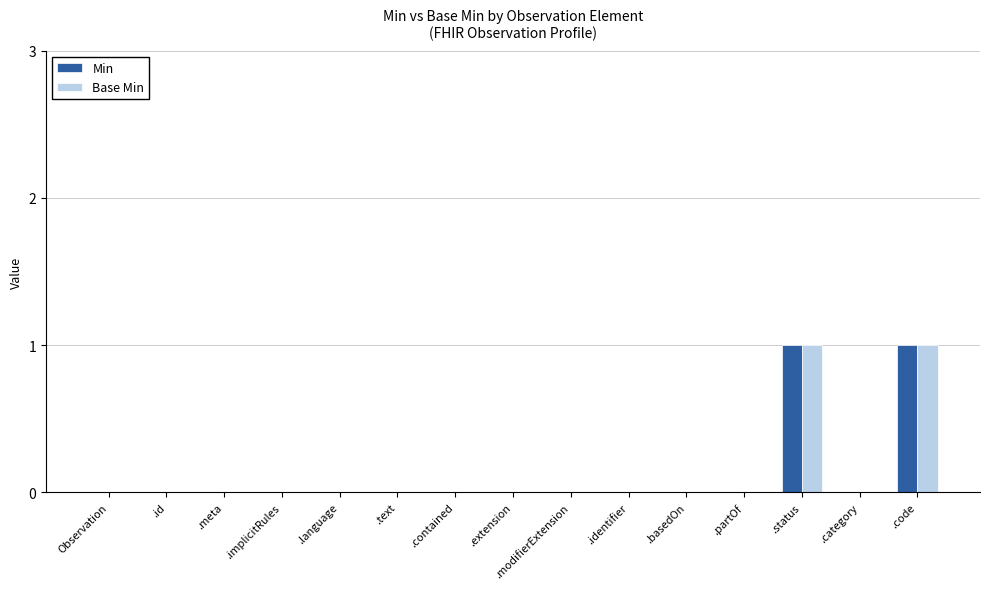

Reading left to right, extract all data points from this chart.

Min: 0	0	0	0	0	0	0	0	0	0	0	0	1	0	1
Base Min: 0	0	0	0	0	0	0	0	0	0	0	0	1	0	1